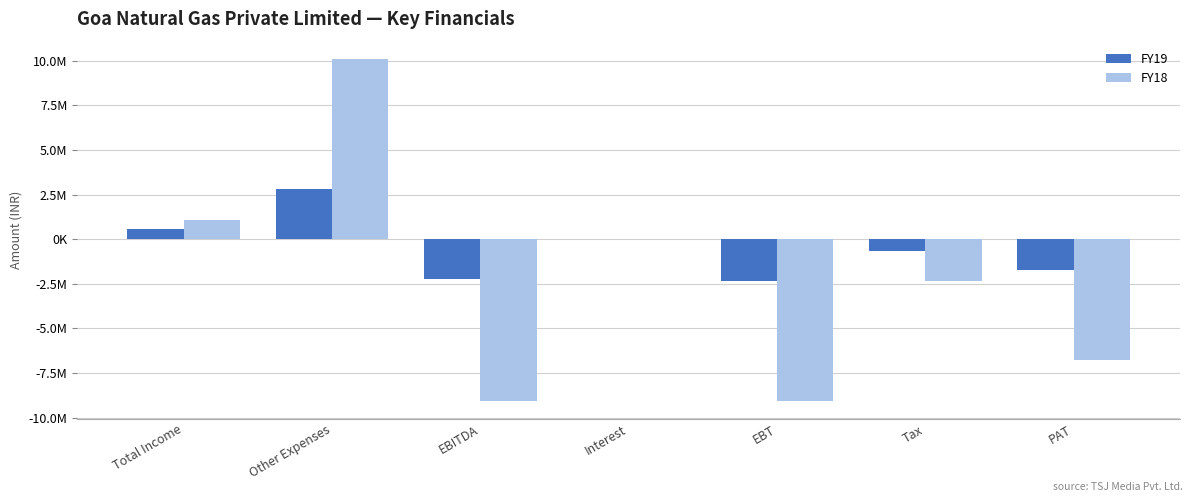

Does the chart contain stacked bars?

No